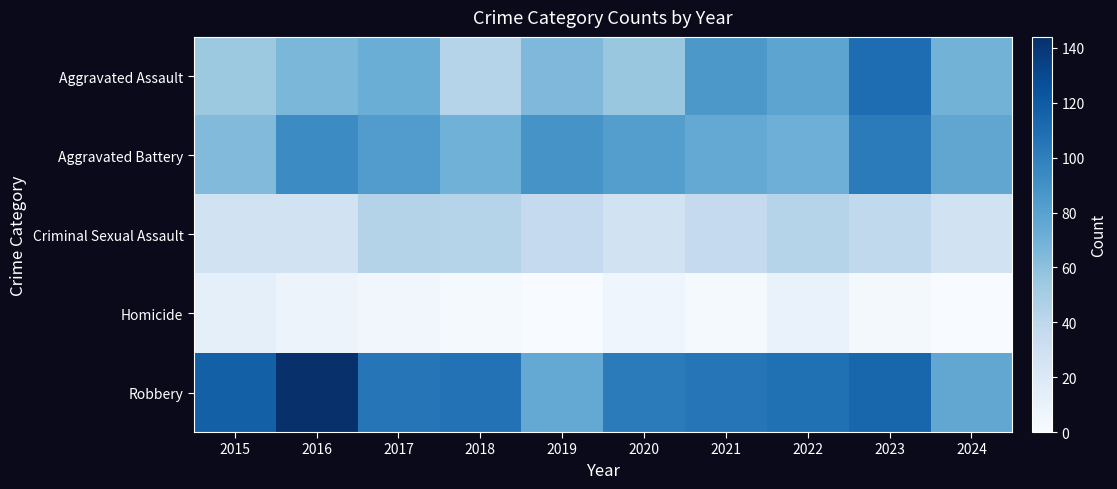

At which category is the sum across all series the highest?

2023